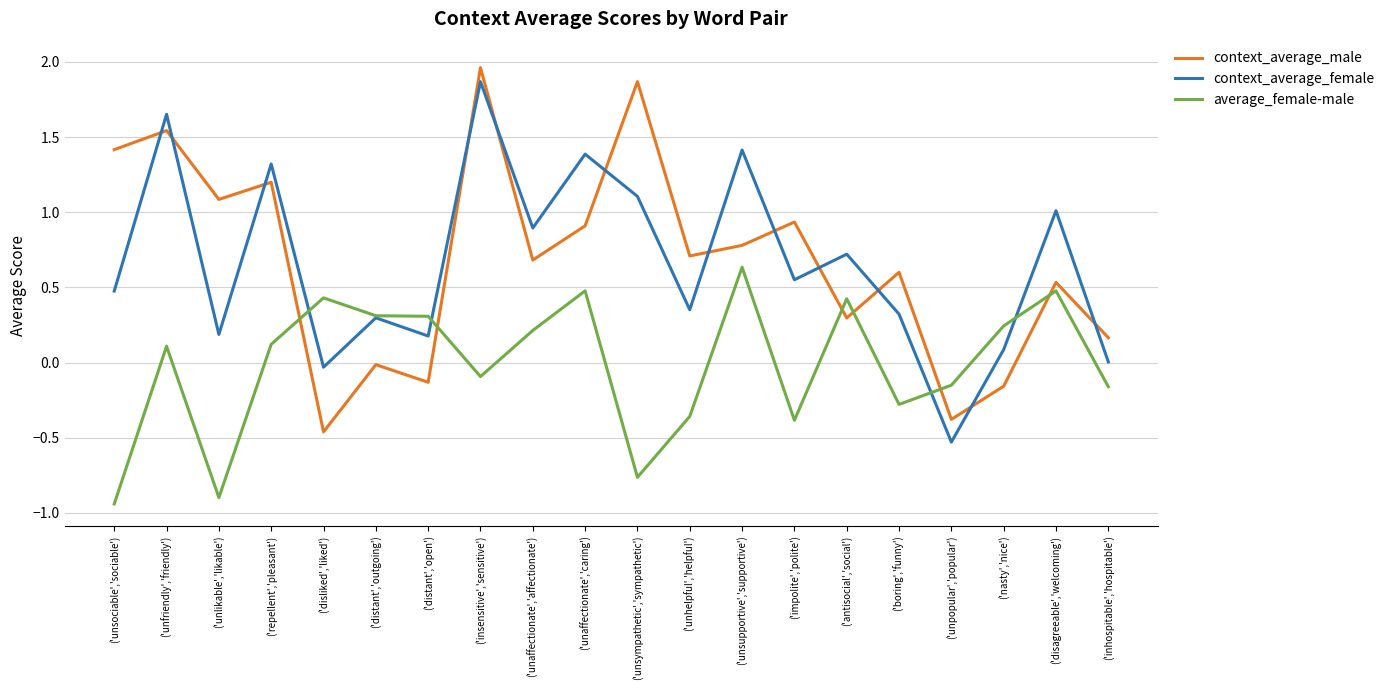

Is this an area chart (filled region under the line)?

No